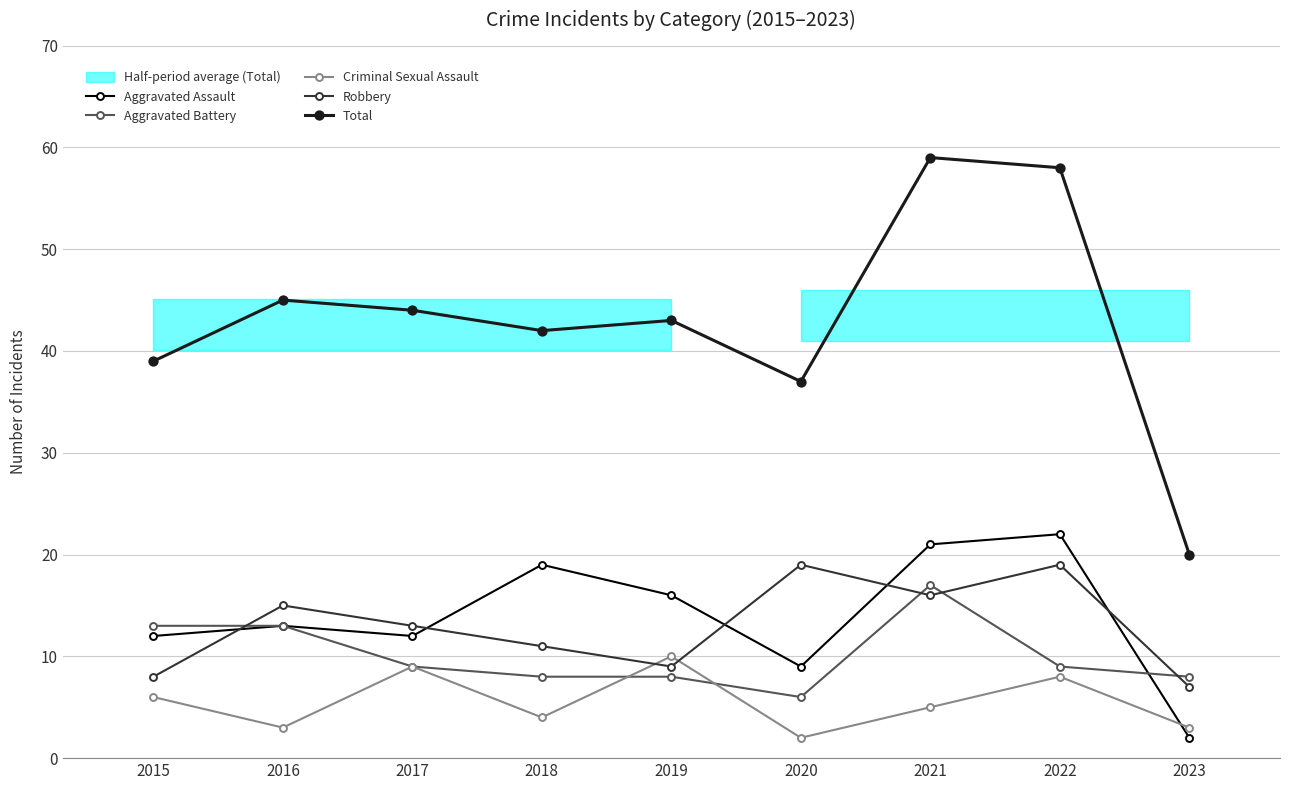

True or false: Total and Aggravated Battery cross at least once.

False